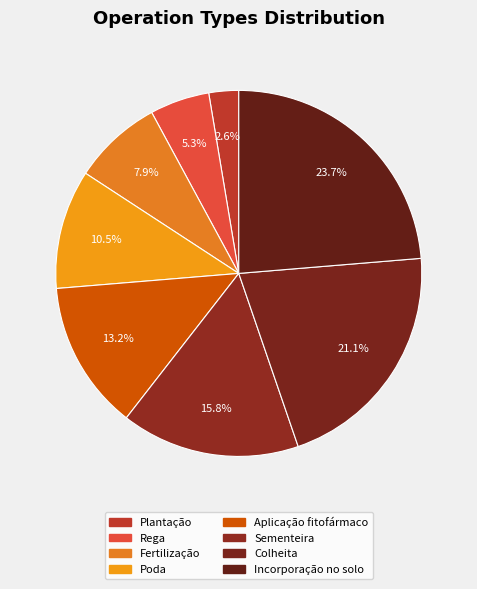

True or false: Sementeira accounts for 4% of the total.

False